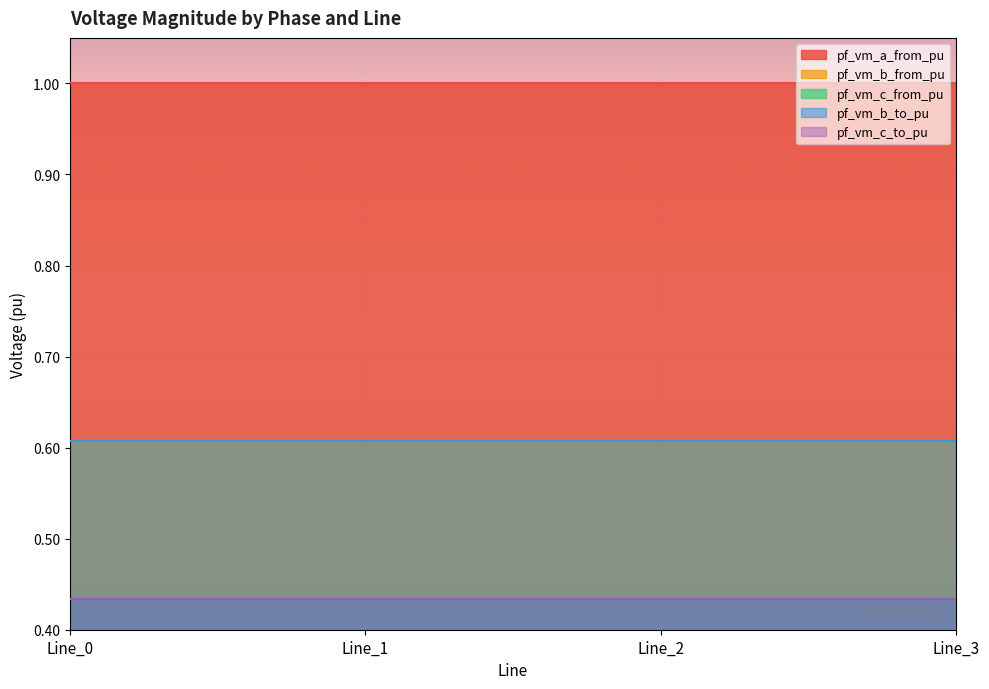

Reading right to left, what are all the values shown in this chart?

pf_vm_a_from_pu: 1.0	1.0	1.0	1.0
pf_vm_b_from_pu: 0.6	0.6	0.6	0.6
pf_vm_c_from_pu: 0.4	0.4	0.4	0.4
pf_vm_b_to_pu: 0.6	0.6	0.6	0.6
pf_vm_c_to_pu: 0.4	0.4	0.4	0.4